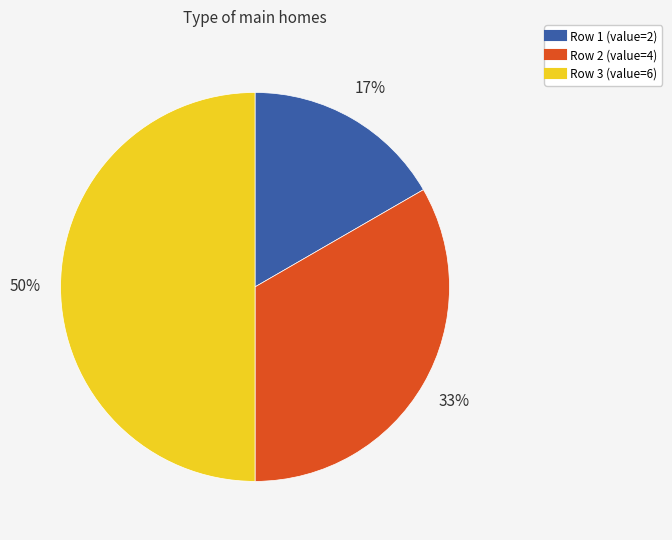

To the nearest percent, what is the average slice percentage?

33%